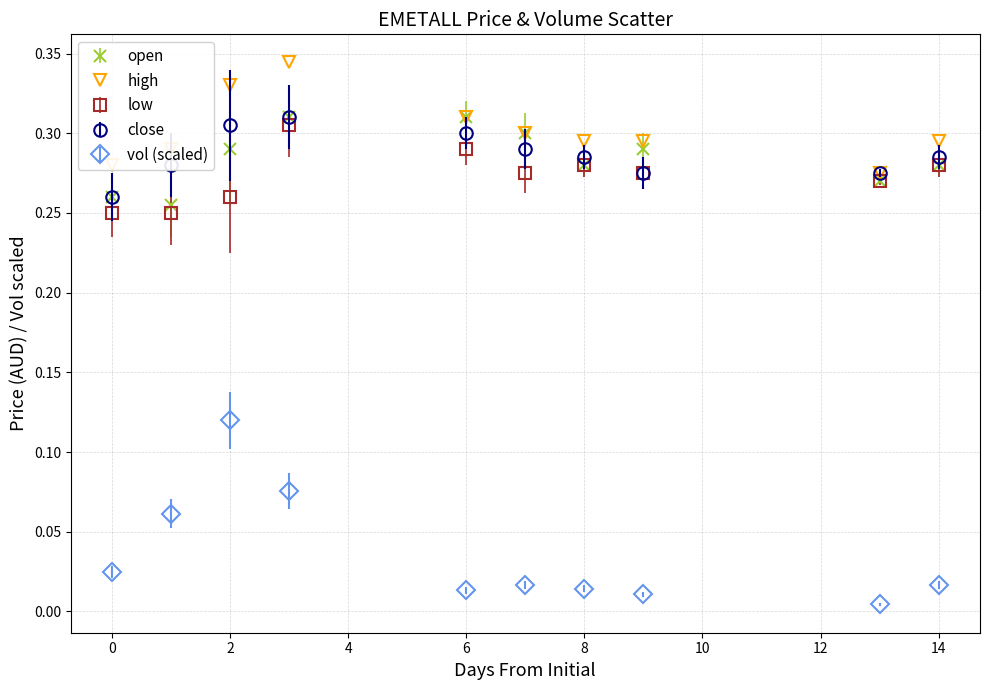

What are all the series names shown in the legend?

open, high, low, close, vol (scaled)